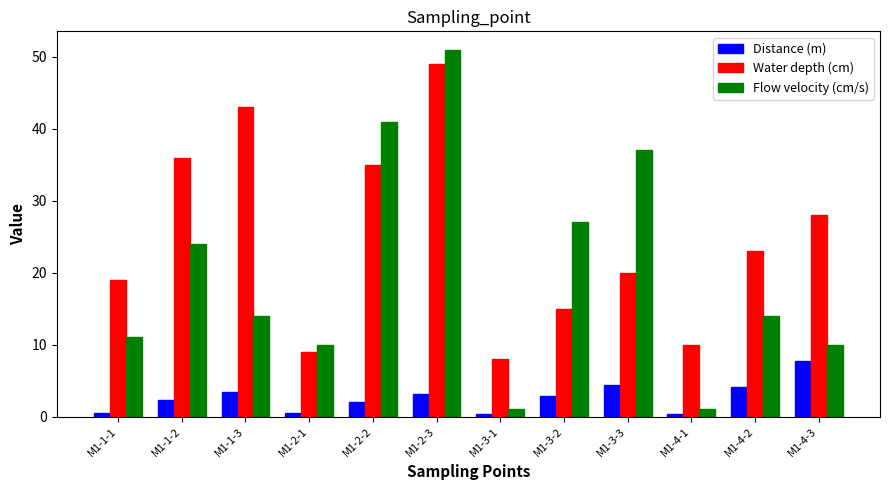

What is the label of the 9th bar from the left?

M1-3-3